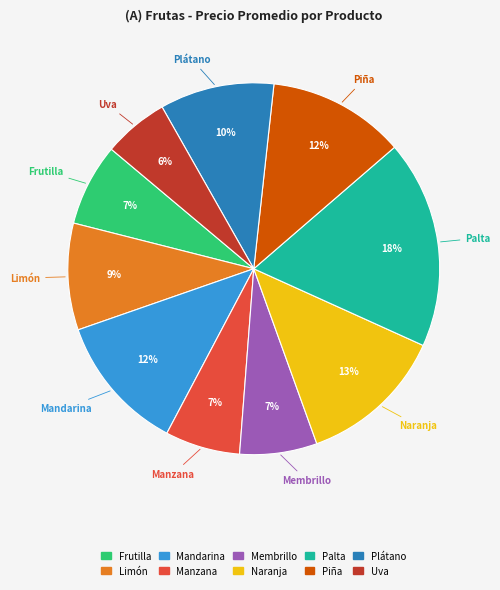

Which category has the biggest portion of the pie?

Palta